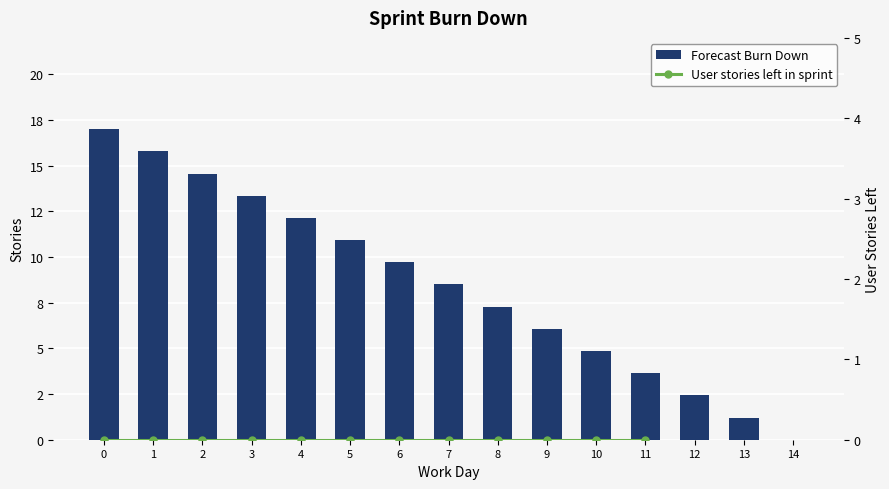

How many data points are less than 8?

7